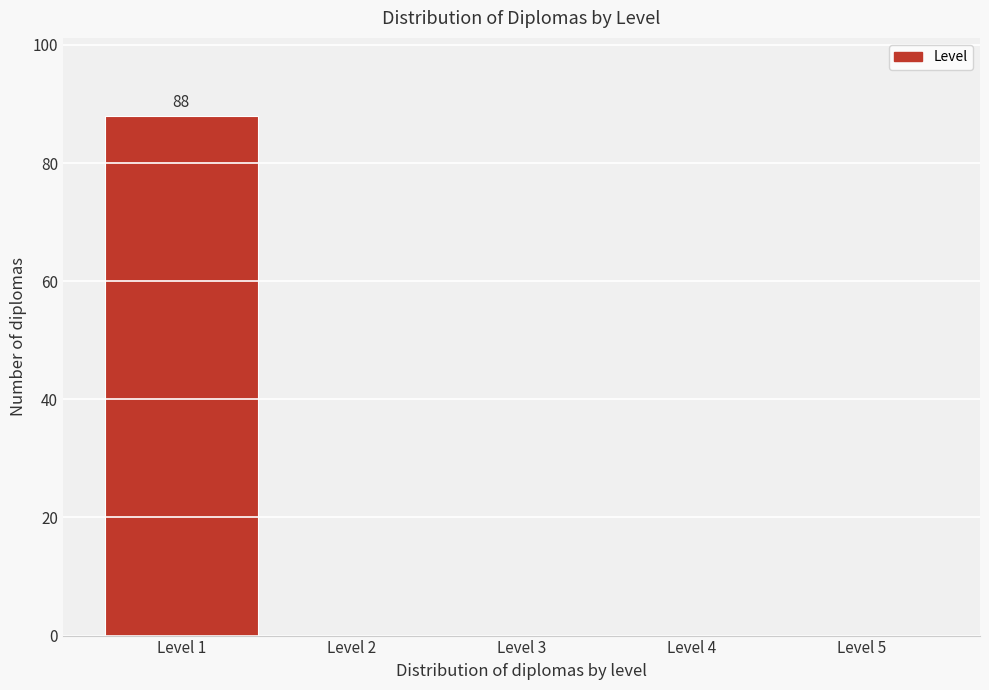

Which range on the x-axis has the tallest bar?

0.5 to 1.5